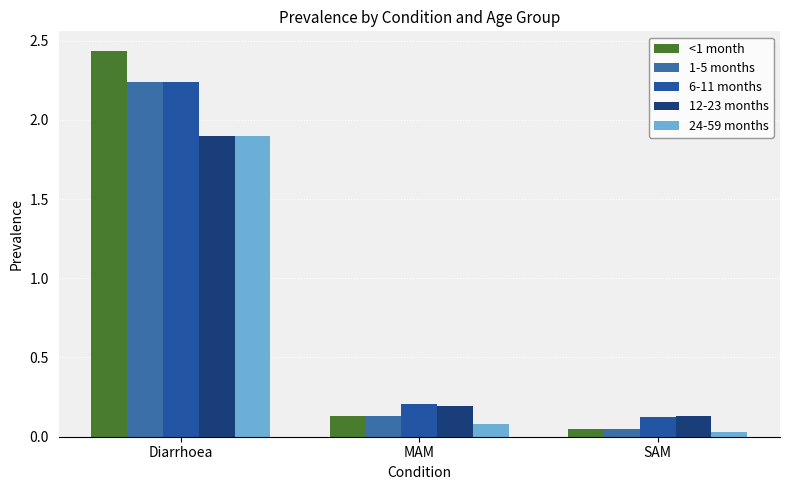

At which label is <1 month closest to 1?

MAM